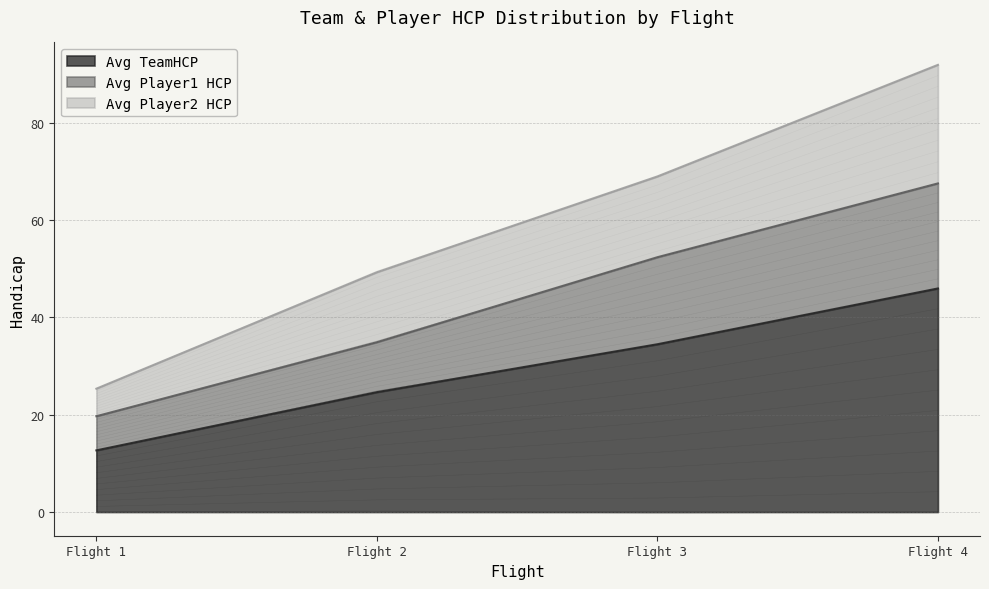

What is the value of the Avg TeamHCP point at the 1st from the left?

12.7